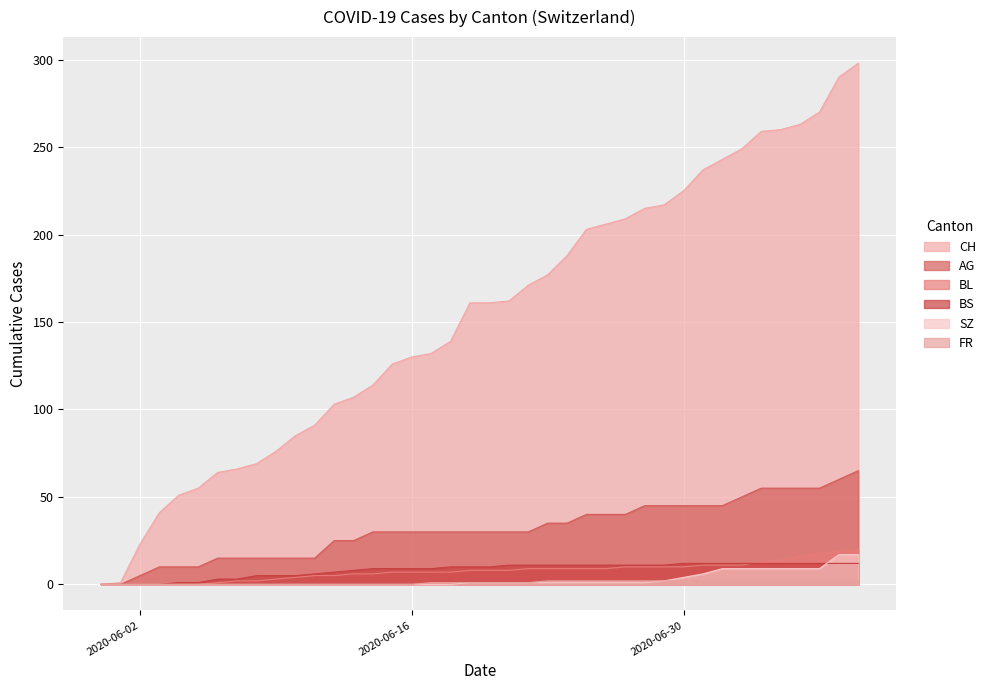

The value of CH at 2020-06-01 is 1. True or false?

False